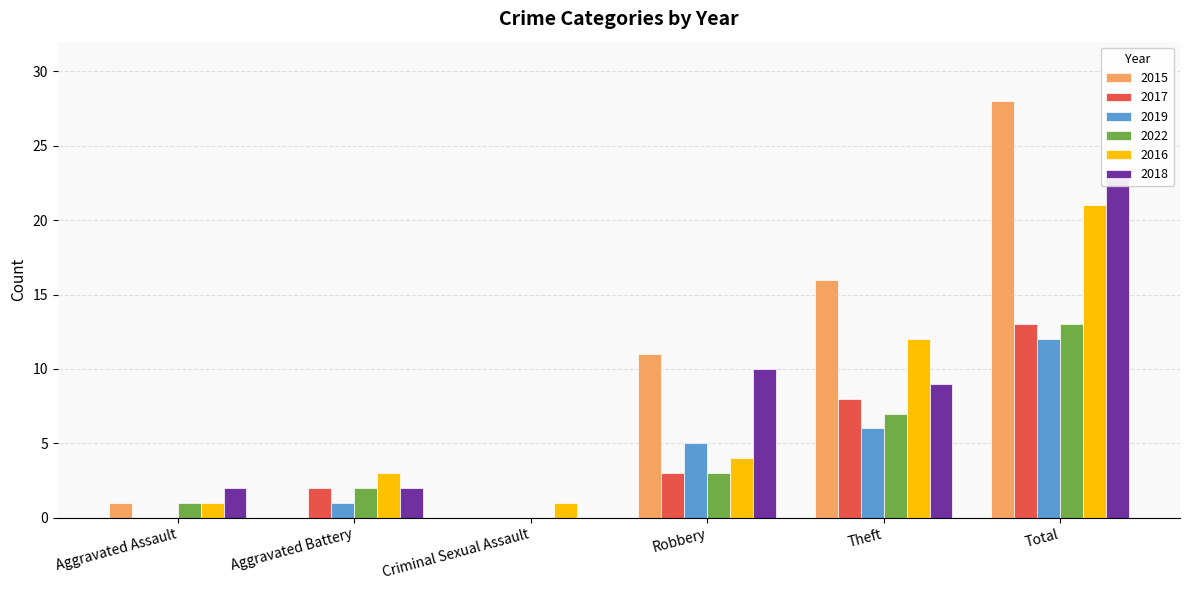

List the labels in order of 2017 value, smallest first.

Aggravated Assault, Criminal Sexual Assault, Aggravated Battery, Robbery, Theft, Total